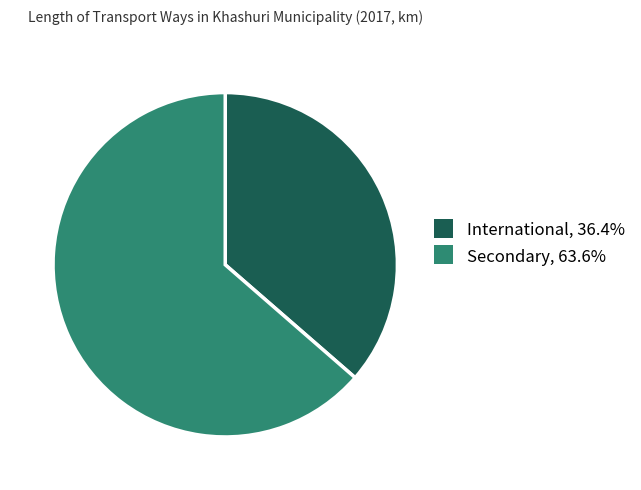

Does any single category account for the majority?

Yes